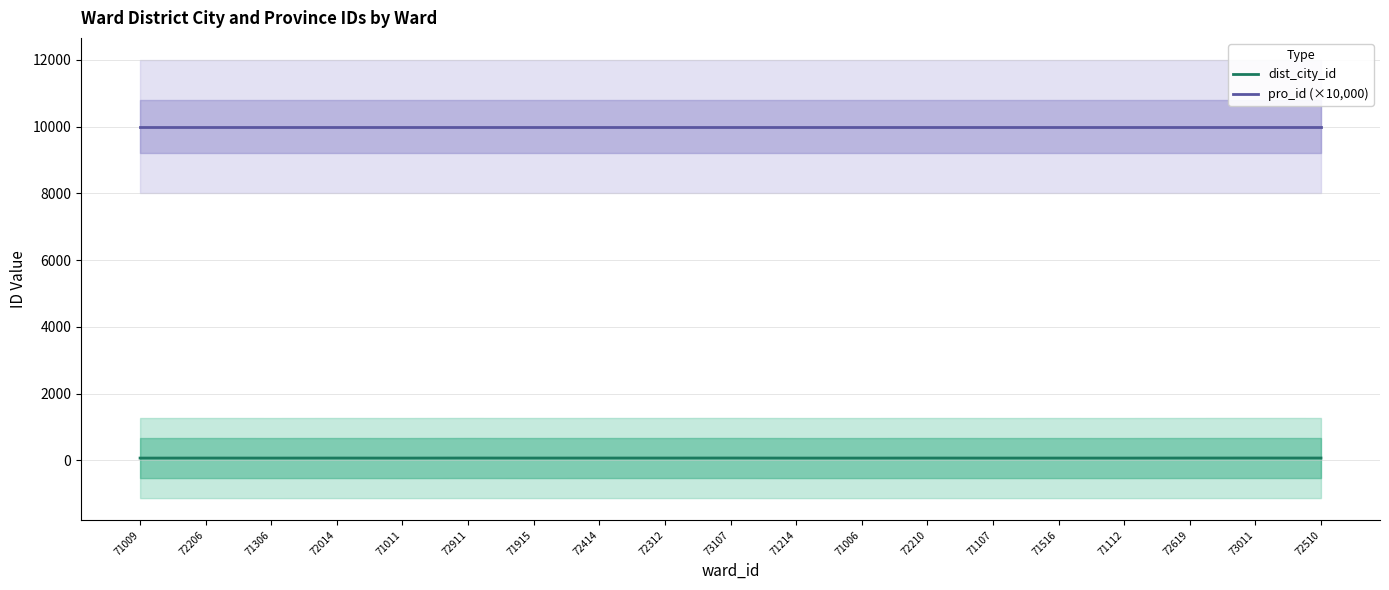

True or false: pro_id (×10,000) and dist_city_id cross at least once.

False